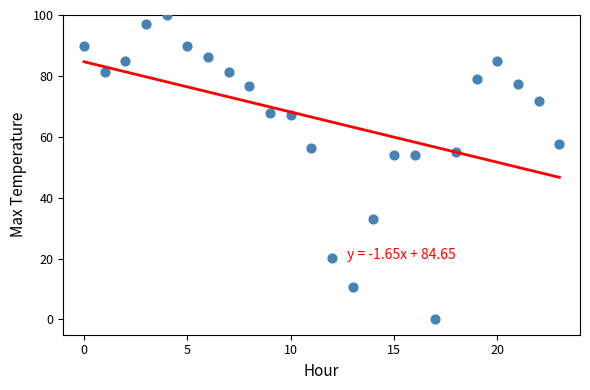

What is the range of Y values (max minus min)?

100.0